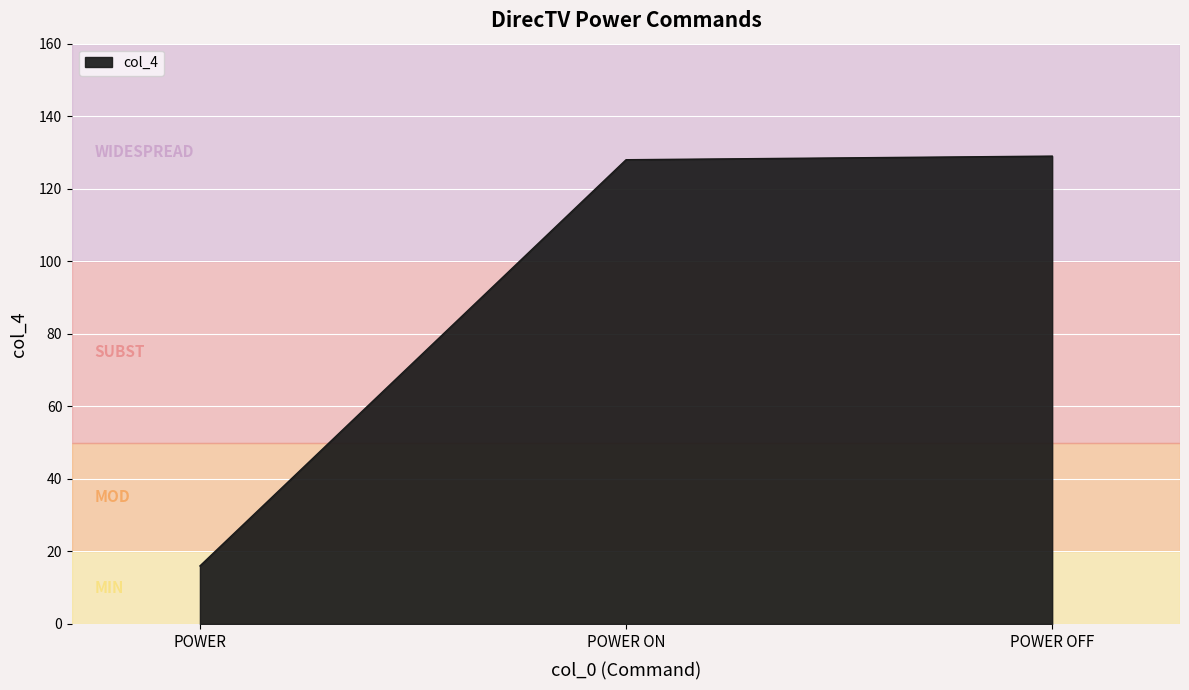

What is the minimum value shown in the chart?

16